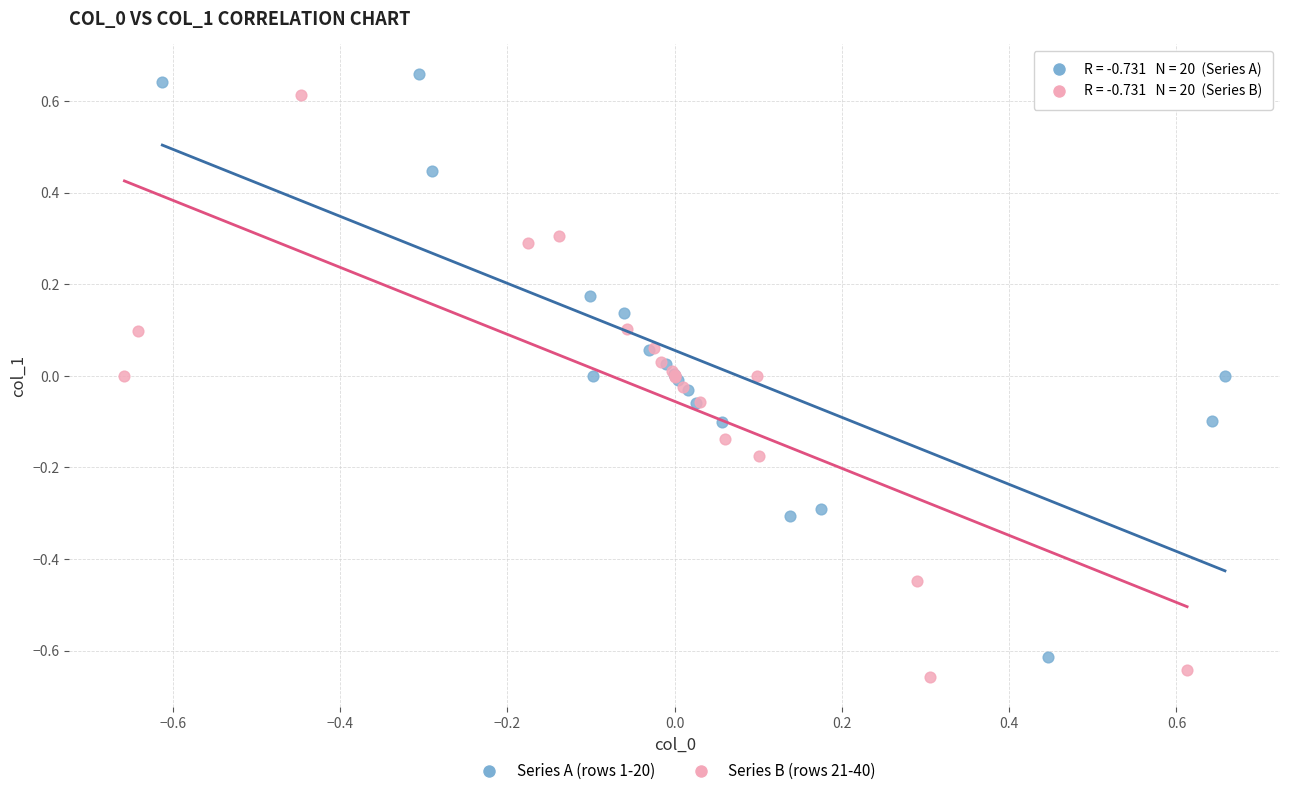

What are all the series names shown in the legend?

Series A (rows 1-20), Series B (rows 21-40)